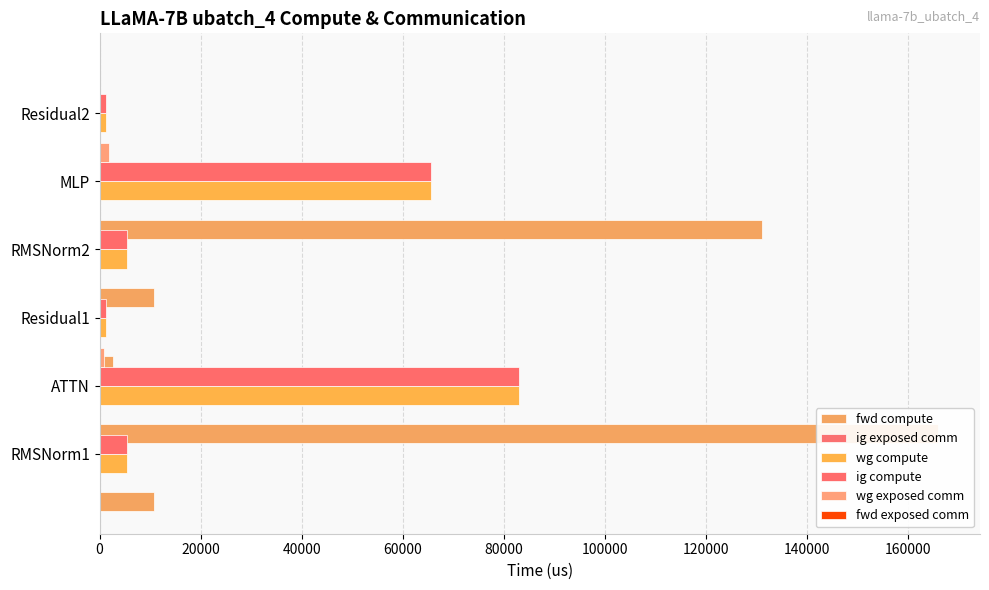

What is the difference between the second highest and second lowest values in the wg compute series?

64297.6